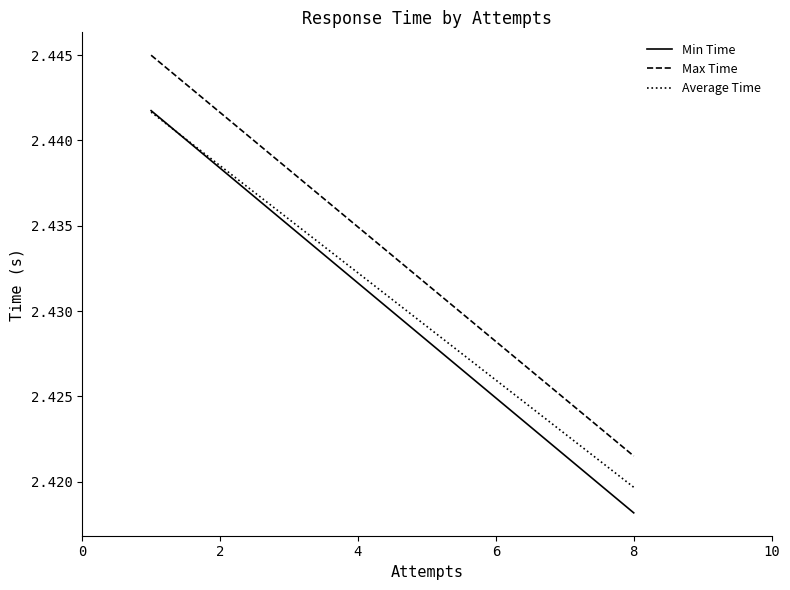

What value does the Min Time series have at 0?

2.4